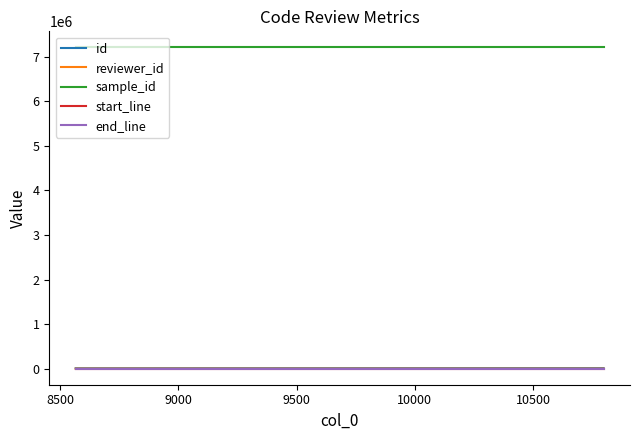

Which series has the largest total across all categories?

sample_id